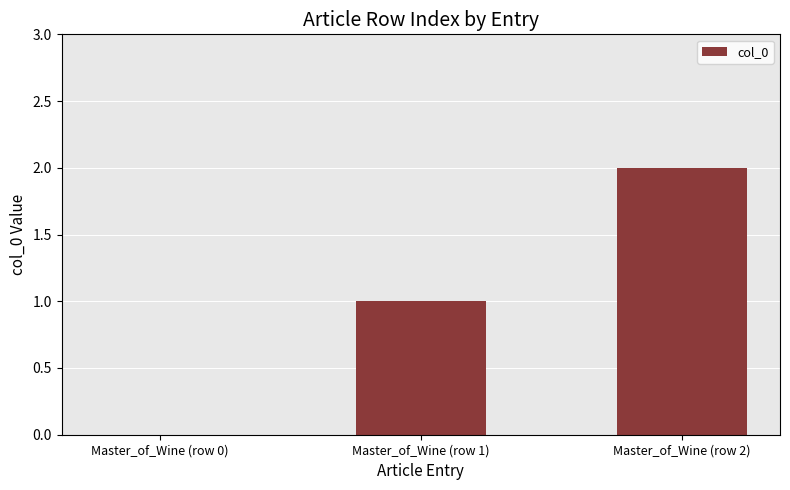

True or false: the data shows 1 at Master_of_Wine (row 0).

False